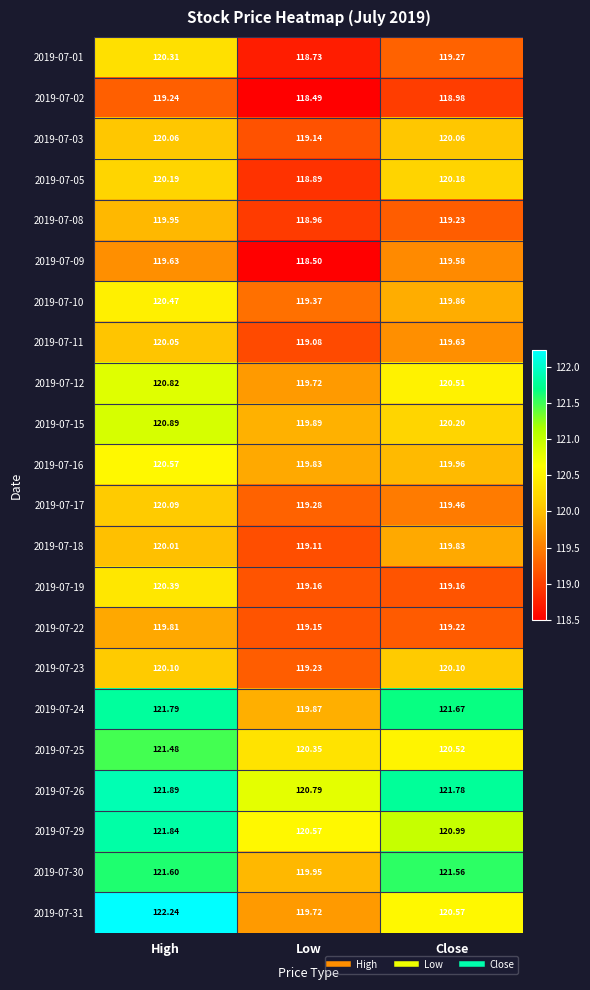

Which category has the lowest value across all series?

Low